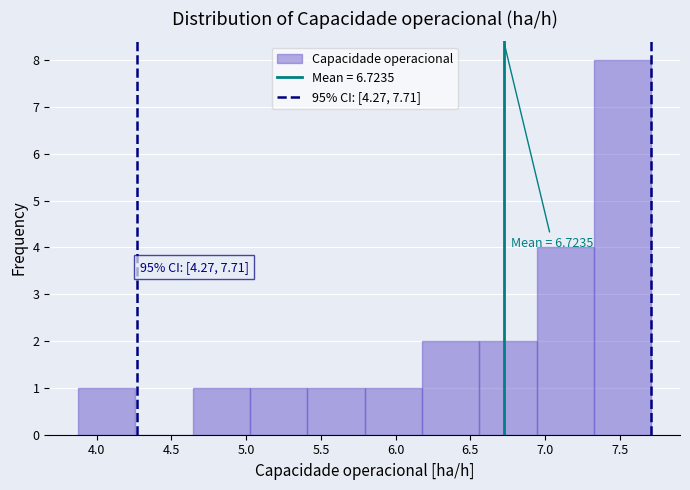

Which range on the x-axis has the tallest bar?

7.35 to 7.70